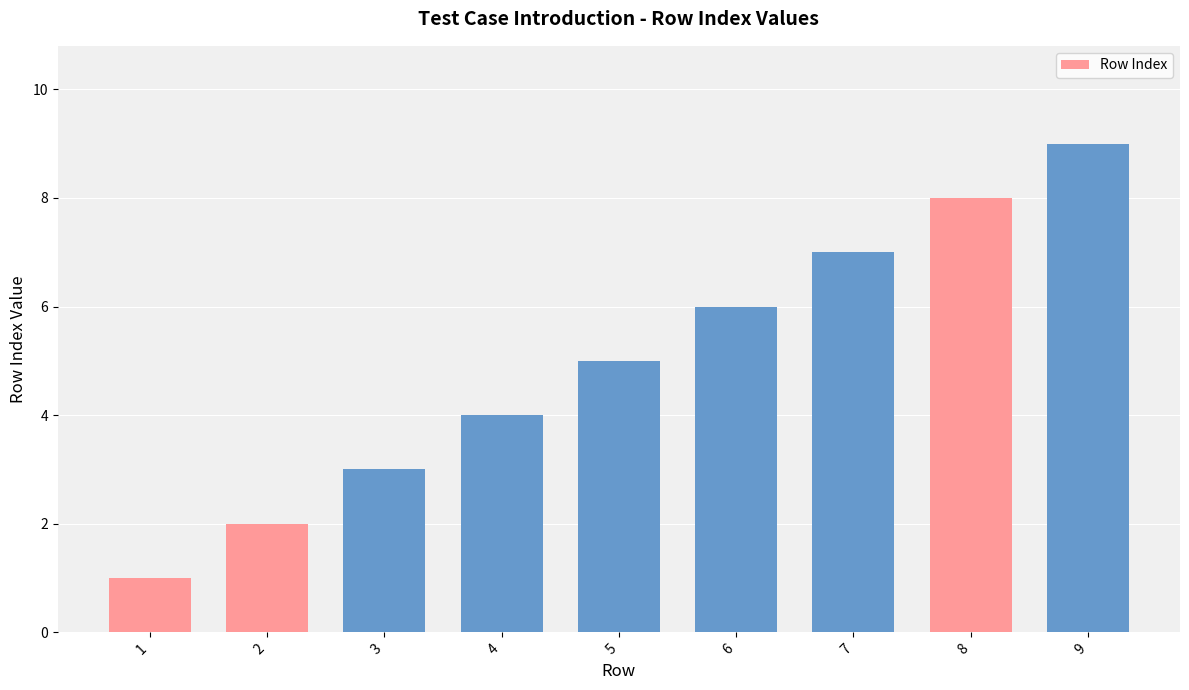

What is the value of the 6th bar from the left?

6